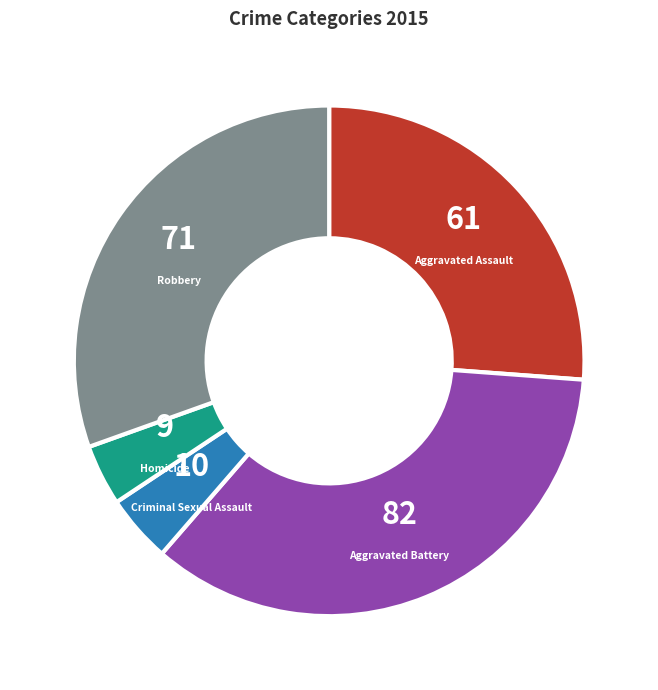

Which slice is the largest?

Aggravated Battery